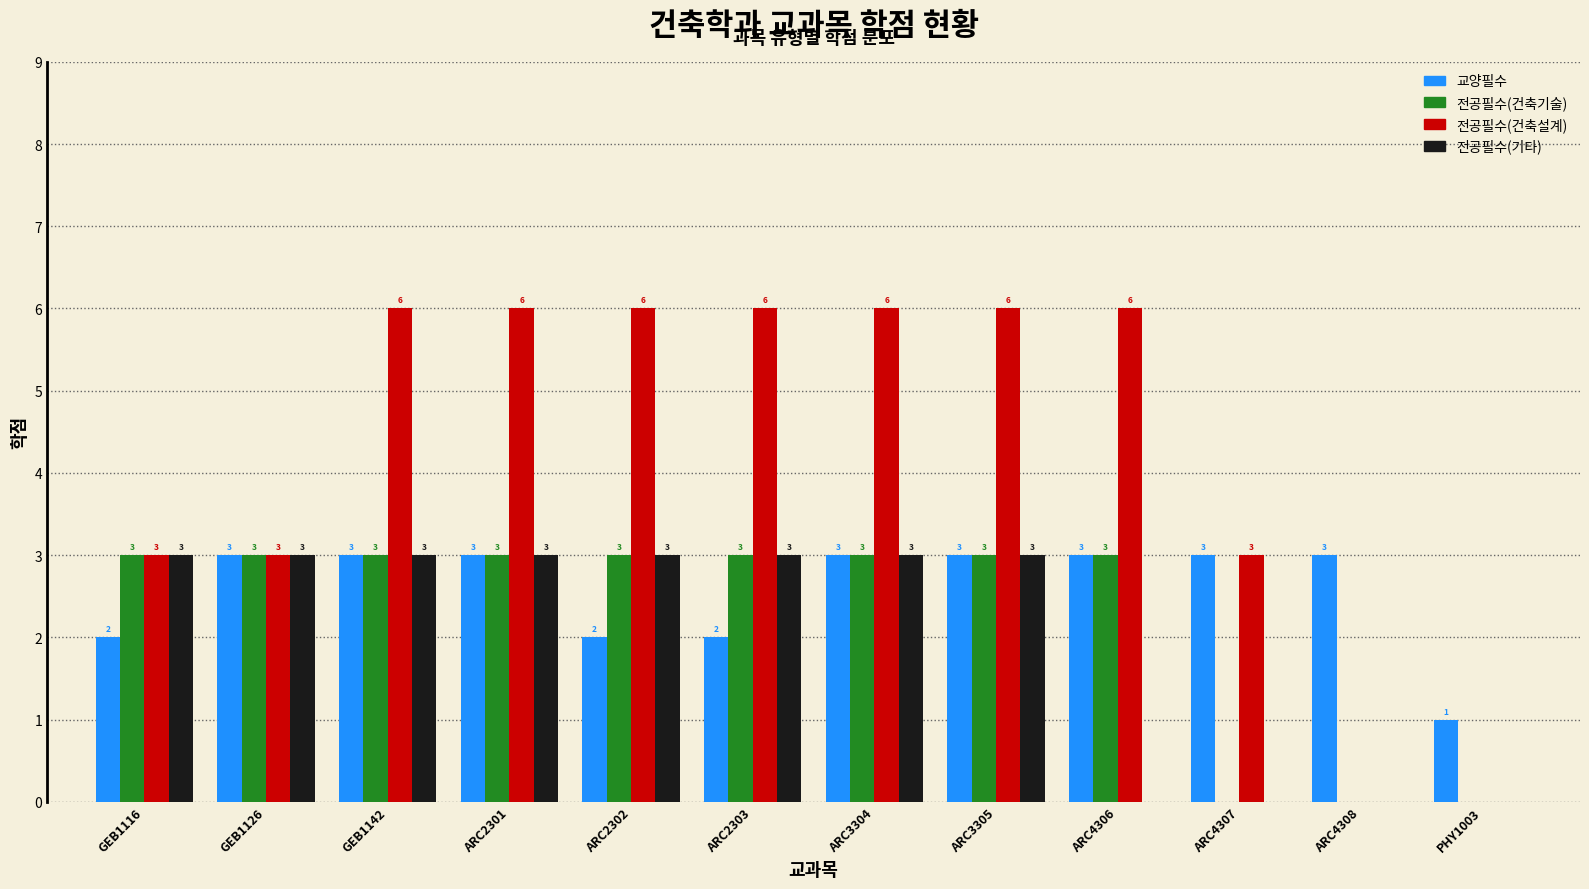

Is the value of 전공필수(건축기술) at PHY1003 greater than the value of 전공필수(기타) at ARC2302?

No